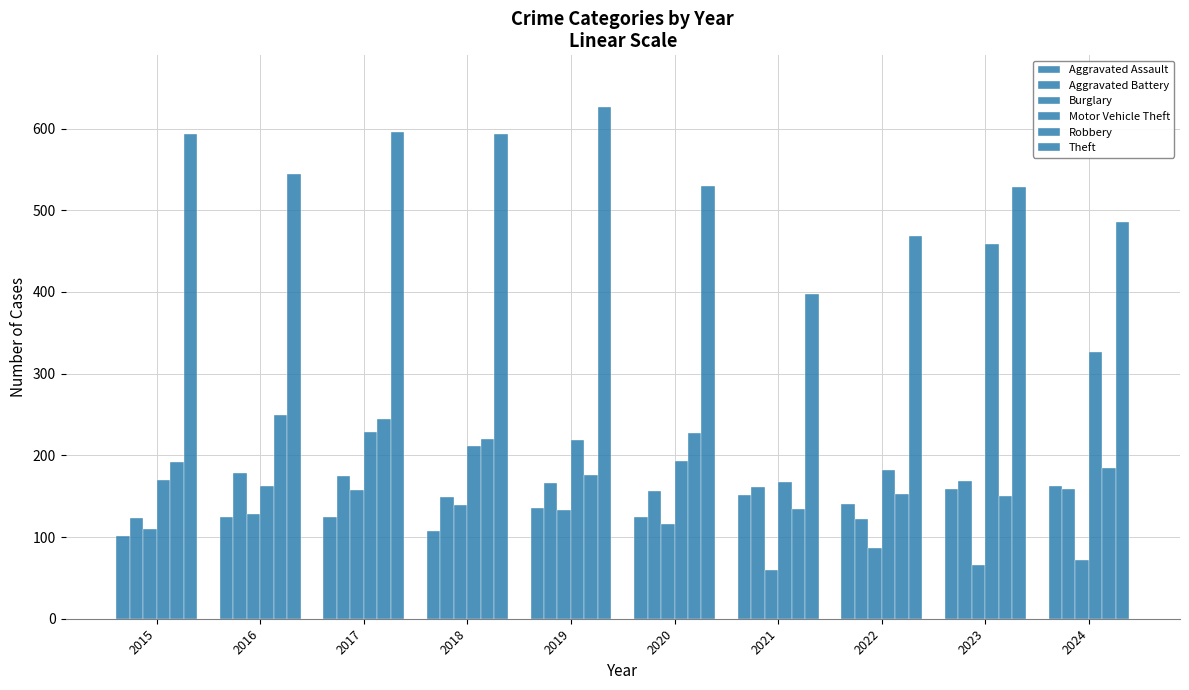

How many bars are there in each group?

6